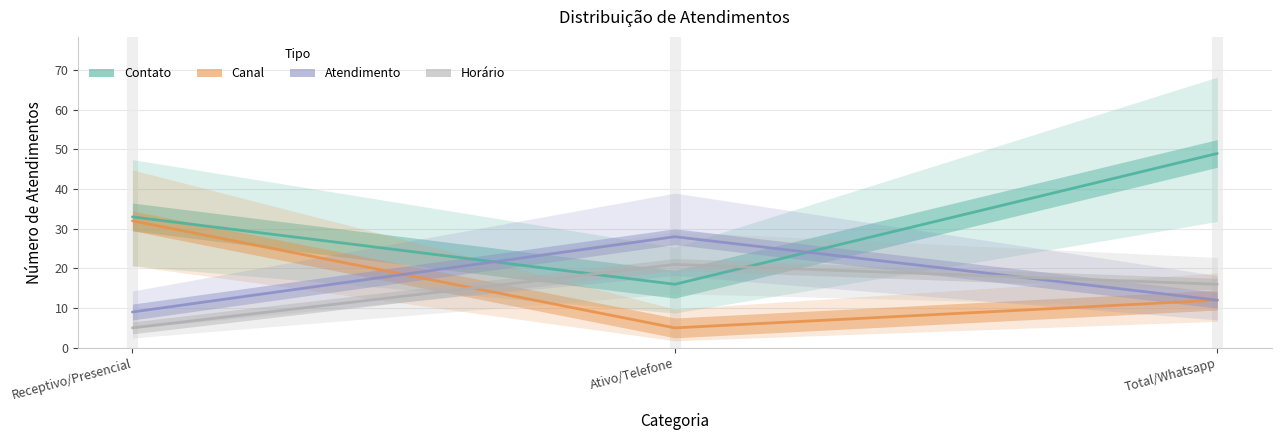

Where does the Atendimento series first go above 12?

Ativo/Telefone